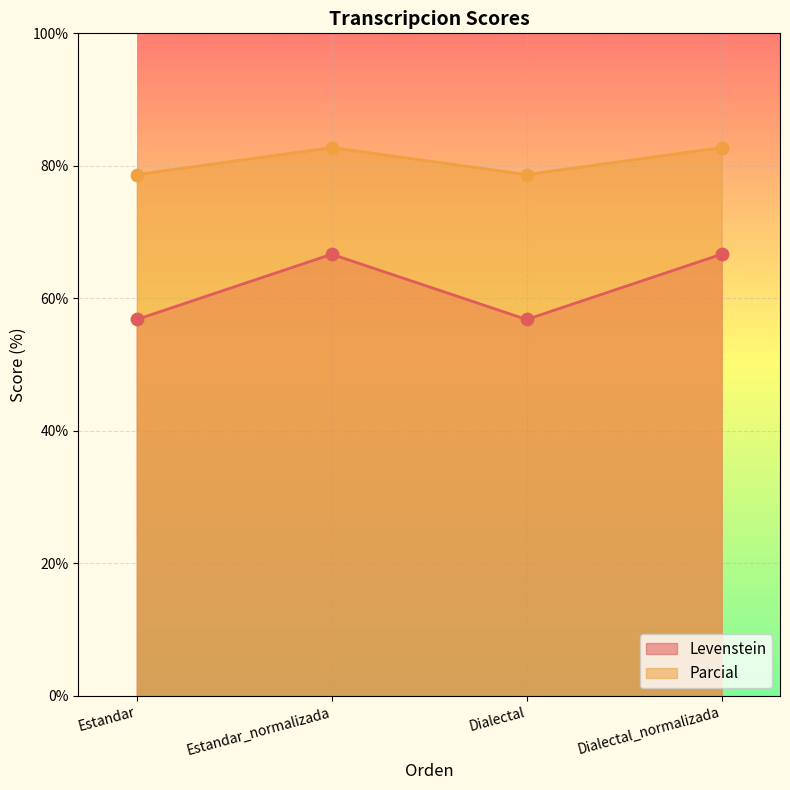

Which series contains the lowest Y value?

Levenstein